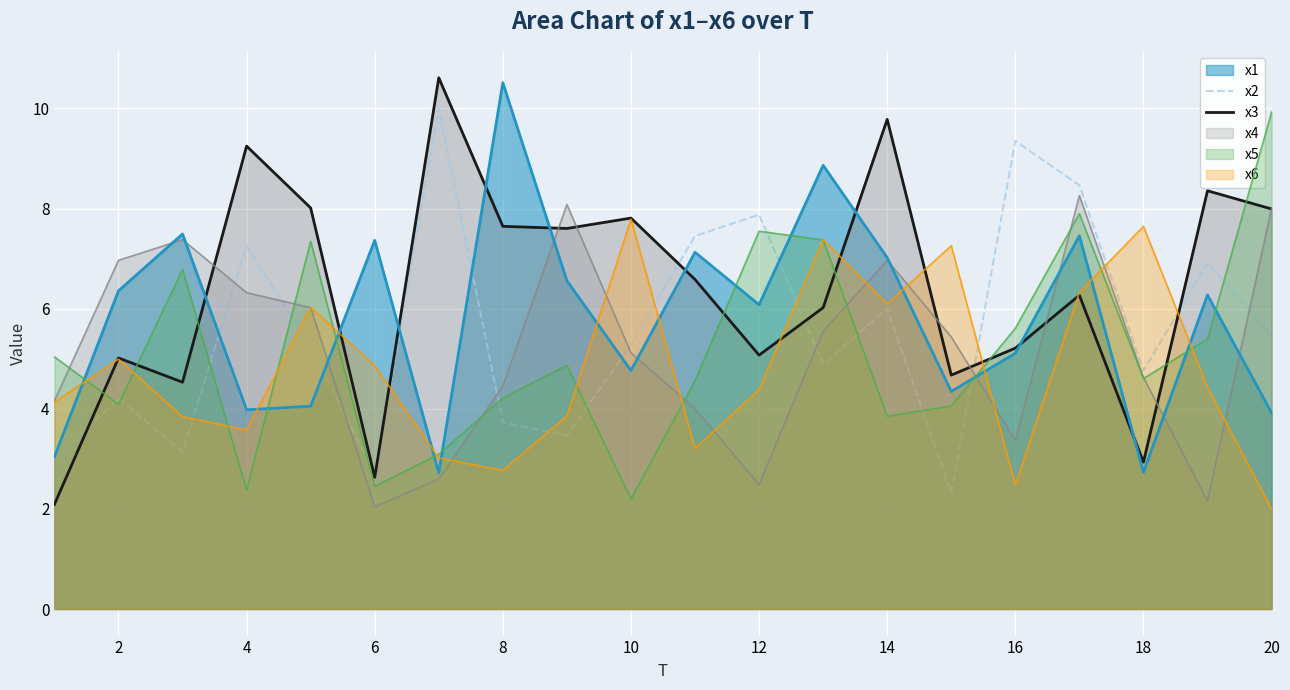

What is the total value across all series at 16?

31.1